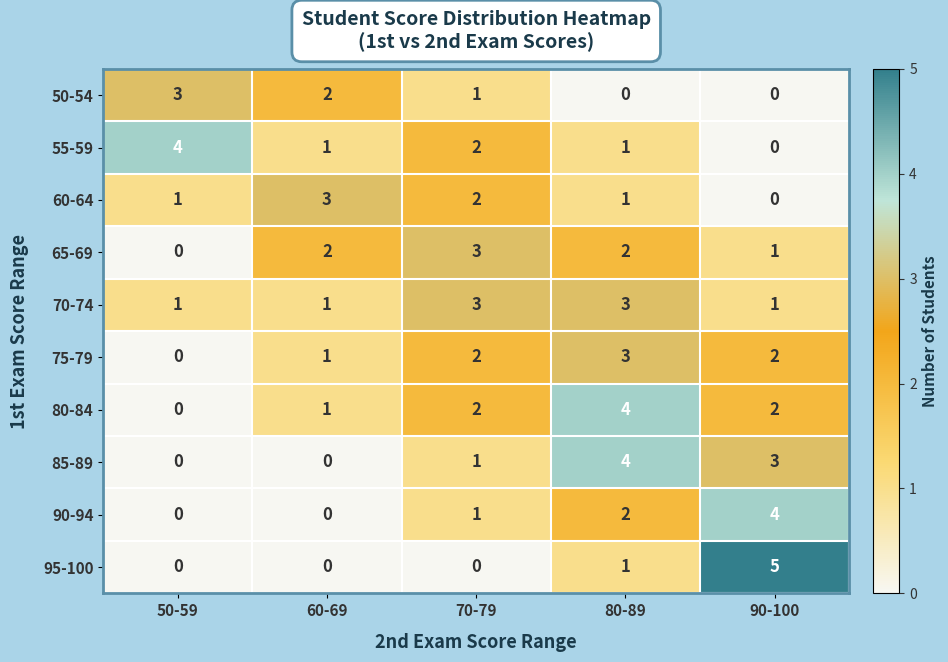

How many categories are shown in the chart?

5